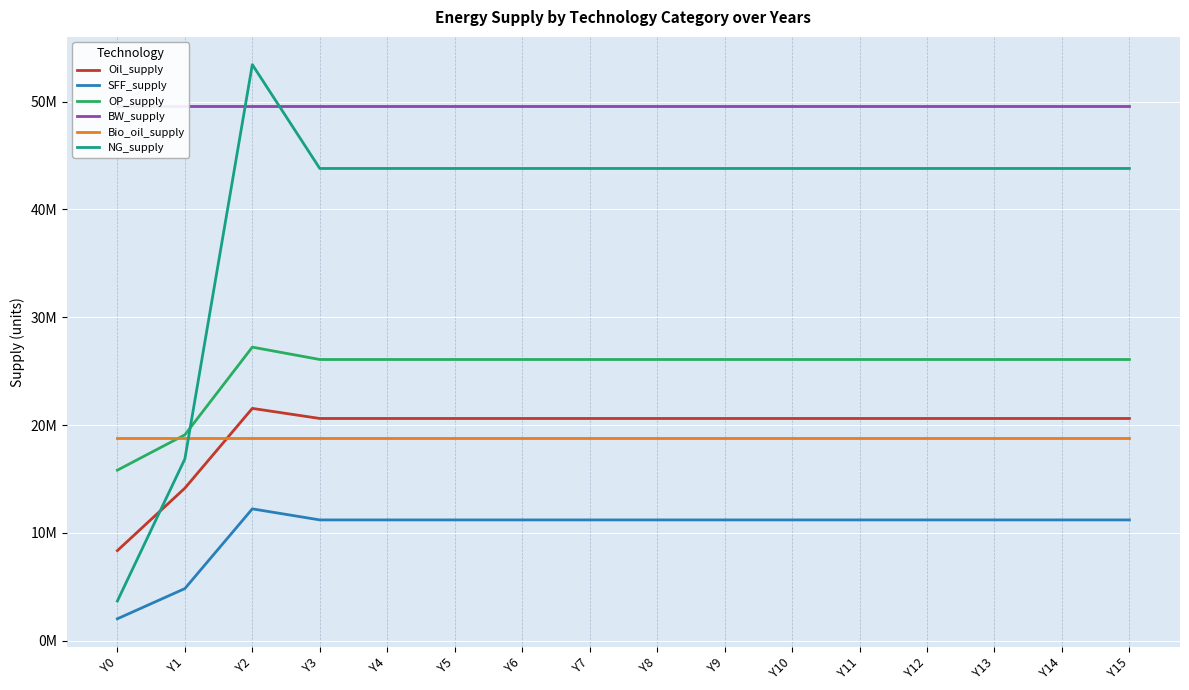

Which series has the widest spread of values?

NG_supply